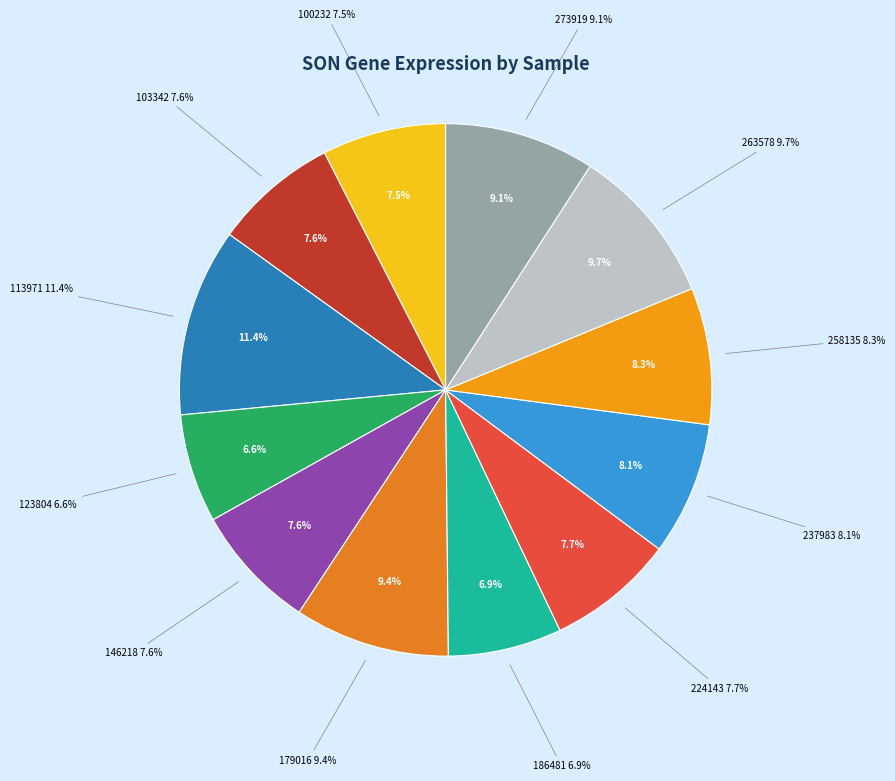

The 100232 slice represents 8% of the pie. True or false?

True